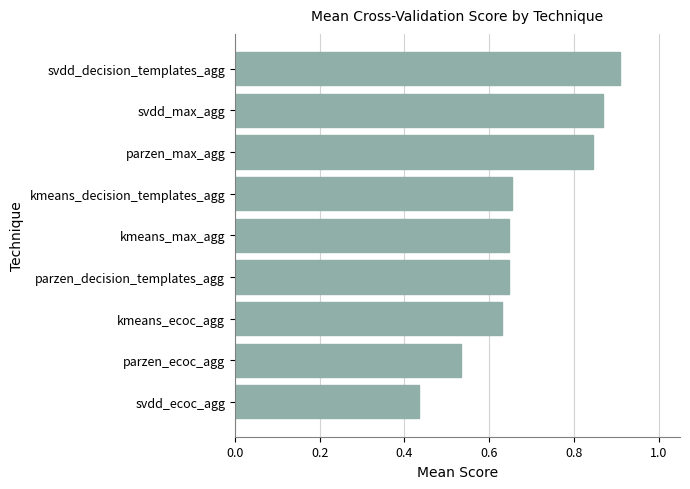

Between svdd_decision_templates_agg and svdd_ecoc_agg, which is larger?

svdd_decision_templates_agg